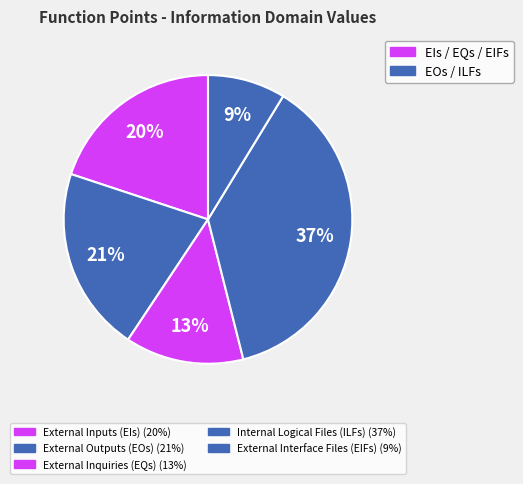

Count the number of slices in the pie.

5